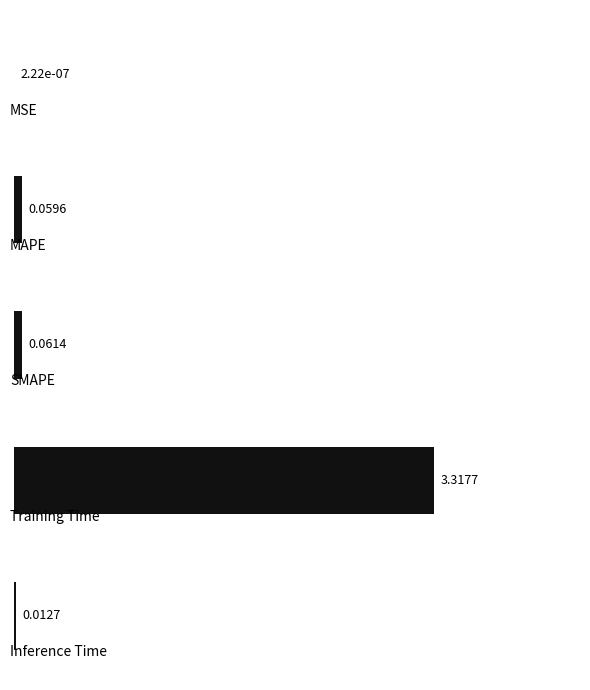

What is the sum of all values?

3.5